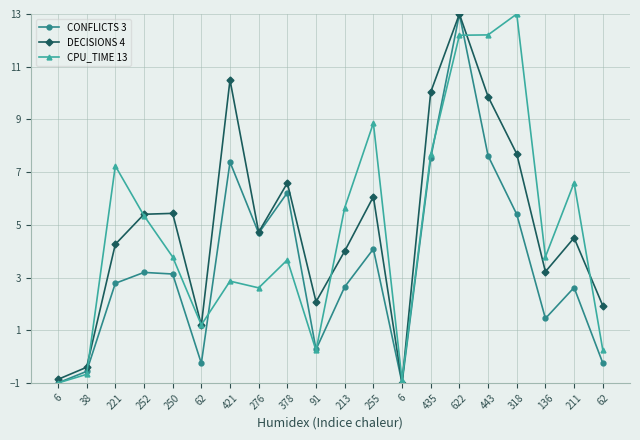

What is the smallest value displayed?

-1.0